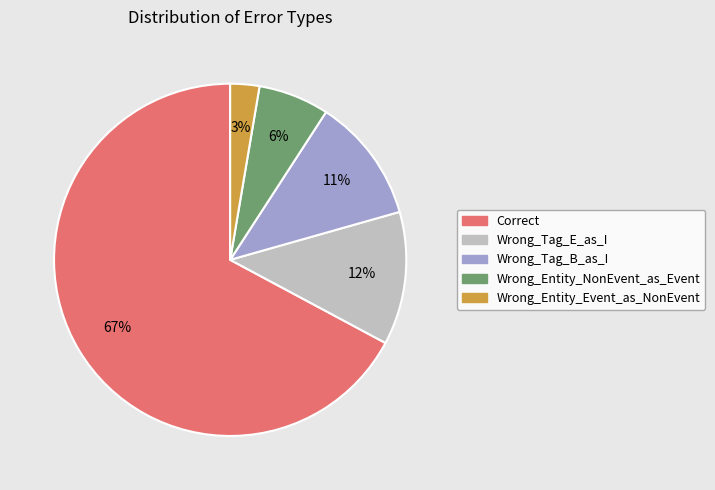

Count the number of slices in the pie.

5